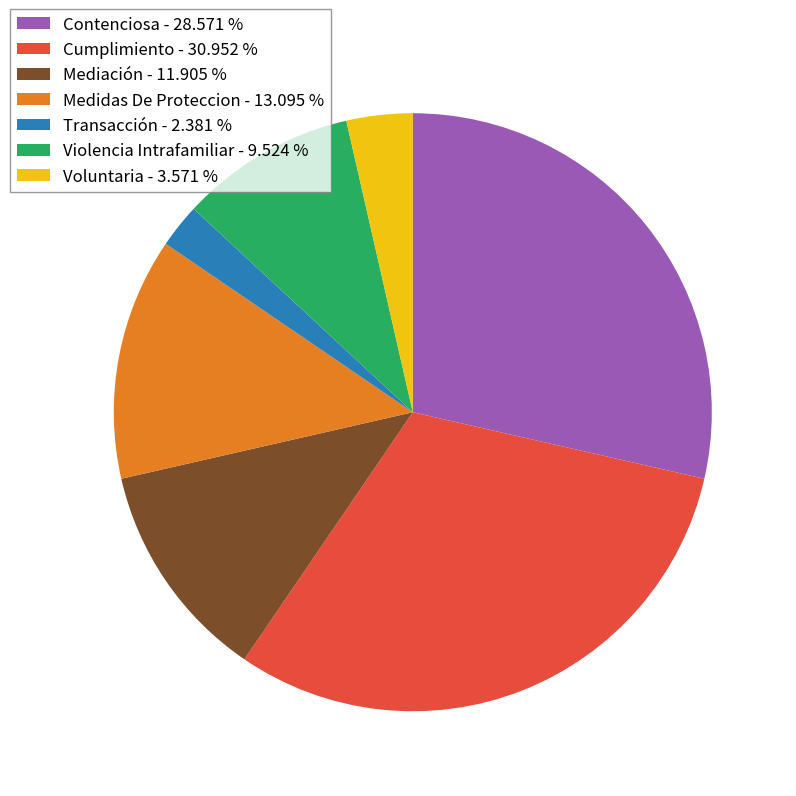

Between Voluntaria - 3.571 % and Medidas De Proteccion - 13.095 %, which is larger?

Medidas De Proteccion - 13.095 %